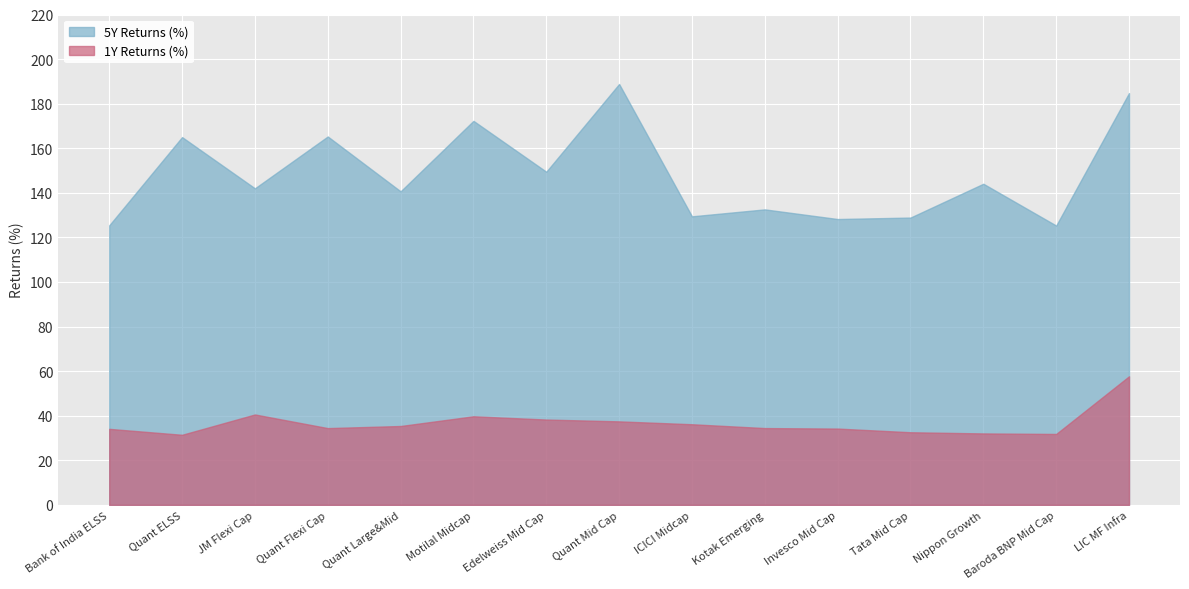

The 1Y Returns (%) series shows 53.5 at Quant Large&Mid. True or false?

False